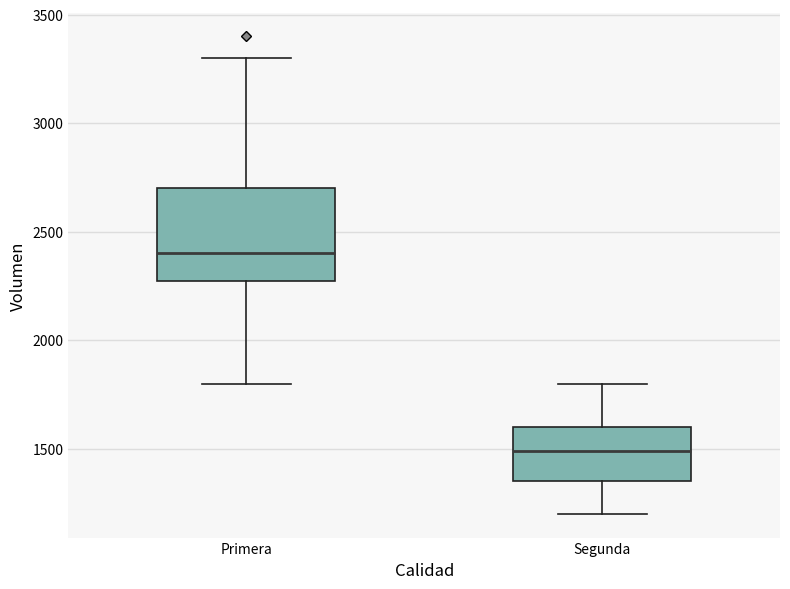

Which box has the lowest median line?

Segunda